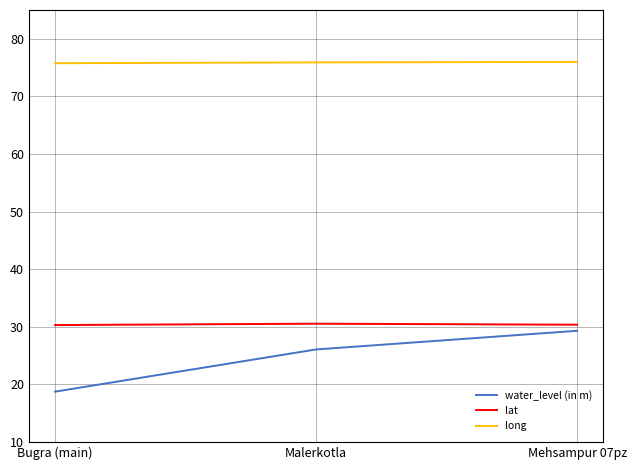

Is the value of lat at Malerkotla greater than the value of long at Mehsampur 07pz?

No